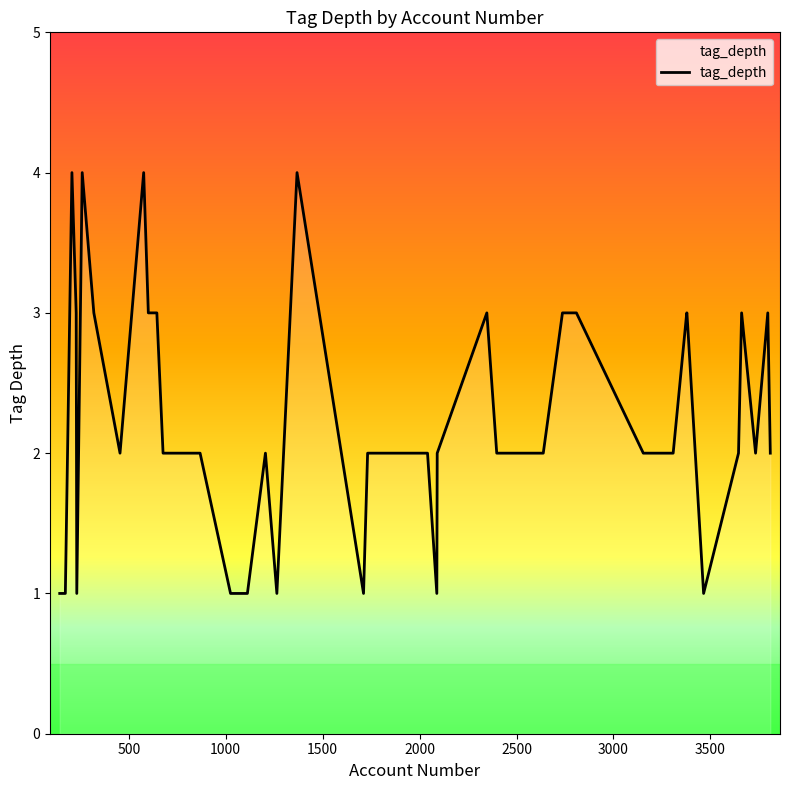

Is this an area chart (filled region under the line)?

No